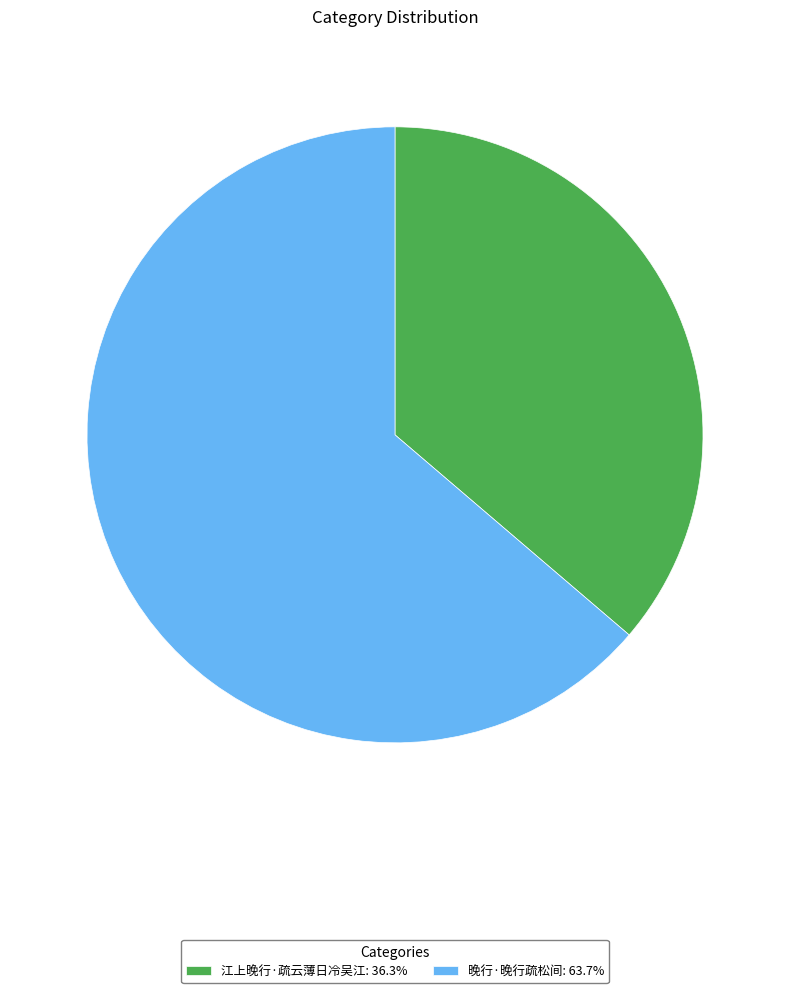

Which slice is the largest?

晚行·晚行疏松间